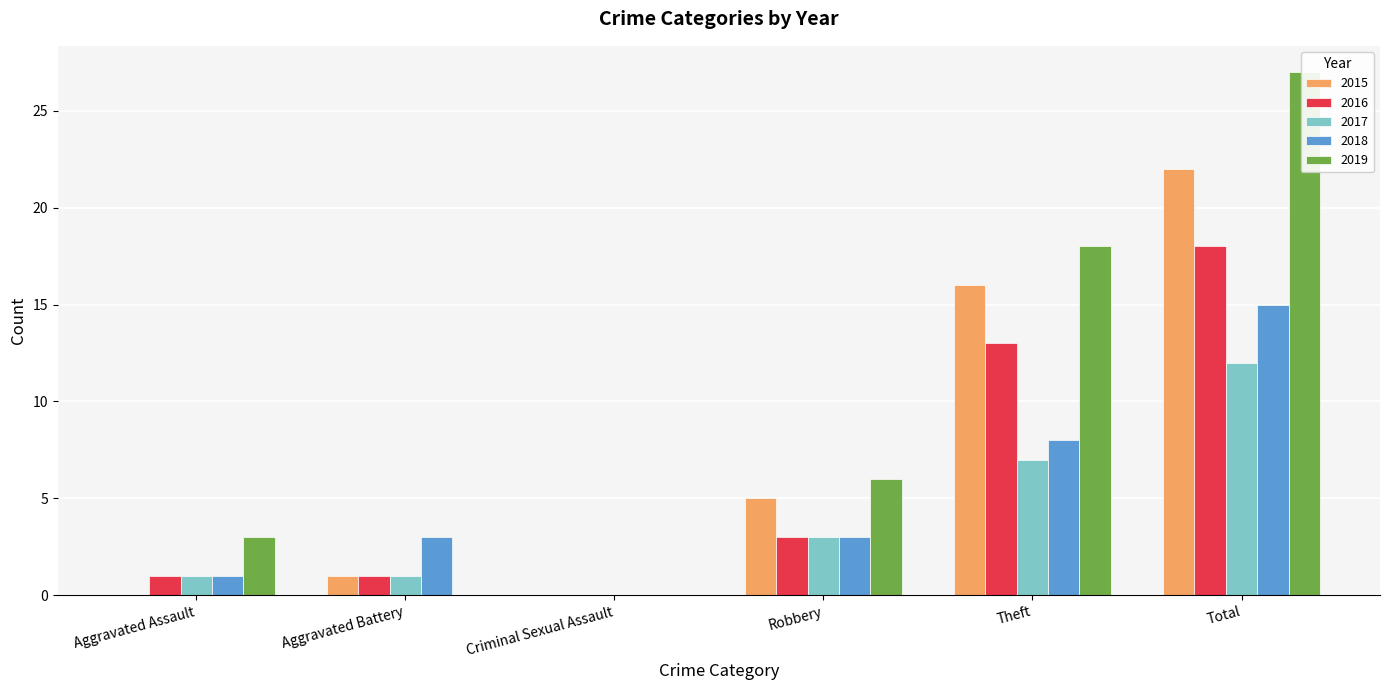

Reading right to left, extract all data points from this chart.

2015: Total=22	Theft=16	Robbery=5	Criminal Sexual Assault=0	Aggravated Battery=1	Aggravated Assault=0
2016: Total=18	Theft=13	Robbery=3	Criminal Sexual Assault=0	Aggravated Battery=1	Aggravated Assault=1
2017: Total=12	Theft=7	Robbery=3	Criminal Sexual Assault=0	Aggravated Battery=1	Aggravated Assault=1
2018: Total=15	Theft=8	Robbery=3	Criminal Sexual Assault=0	Aggravated Battery=3	Aggravated Assault=1
2019: Total=27	Theft=18	Robbery=6	Criminal Sexual Assault=0	Aggravated Battery=0	Aggravated Assault=3